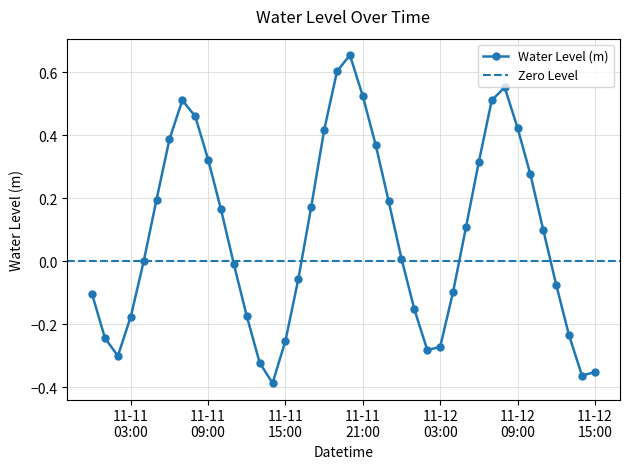

Count the number of data series in this chart.

1